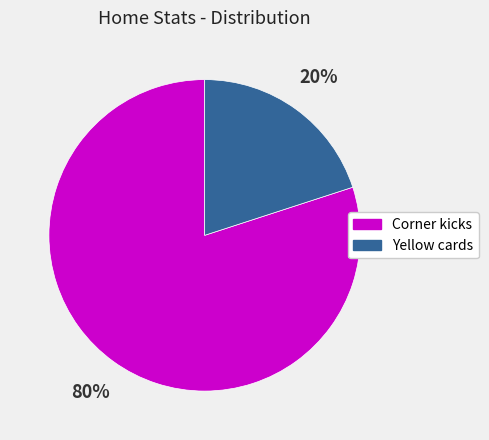

What is the largest slice in the pie chart?

Corner kicks